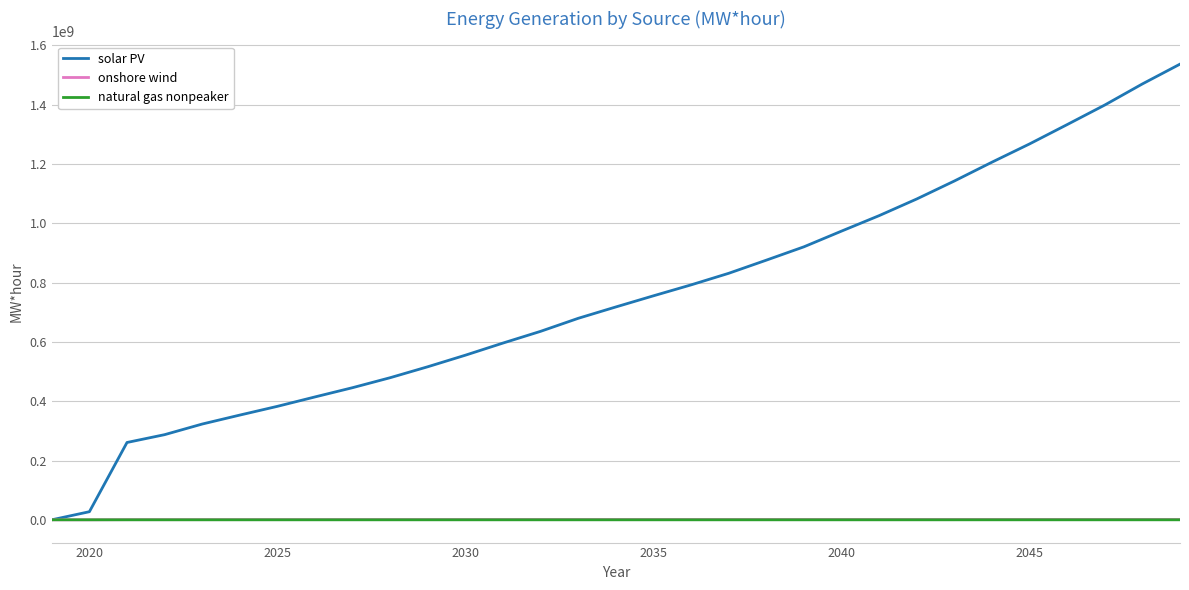

Which series has the largest total across all categories?

solar PV